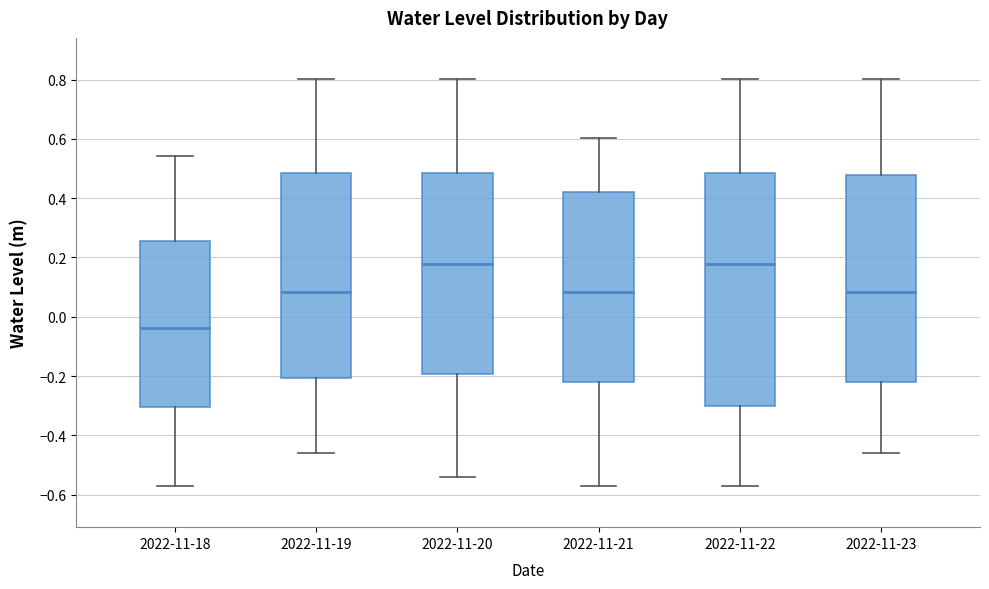

Comparing the boxes themselves (not the whiskers), which one is the tallest?

2022-11-22